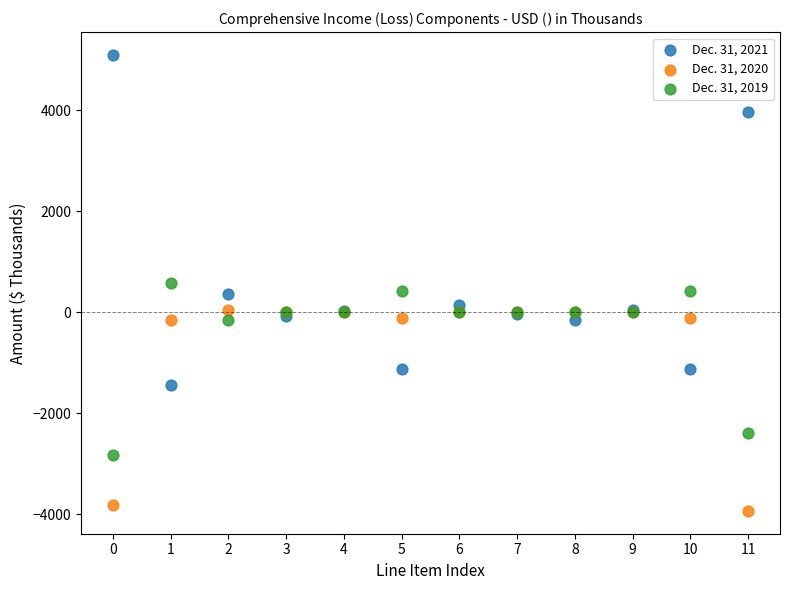

Which series reaches the minimum Y coordinate?

Dec. 31, 2020